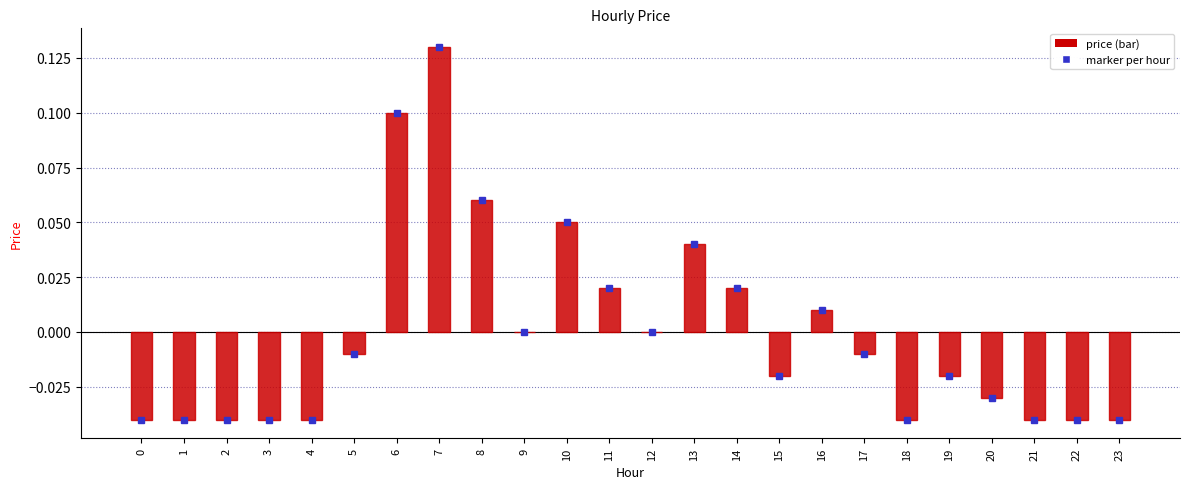

True or false: the data shows 0.0 at 13.

True